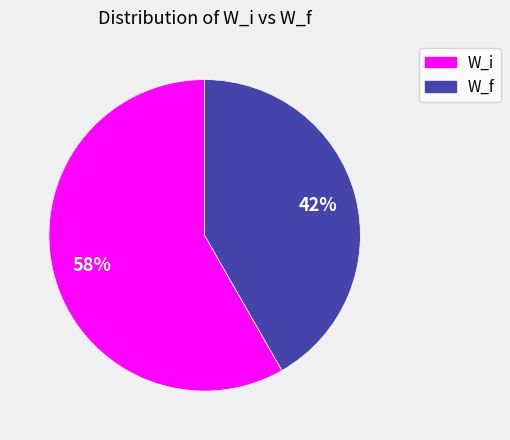

Does any single category account for the majority?

Yes